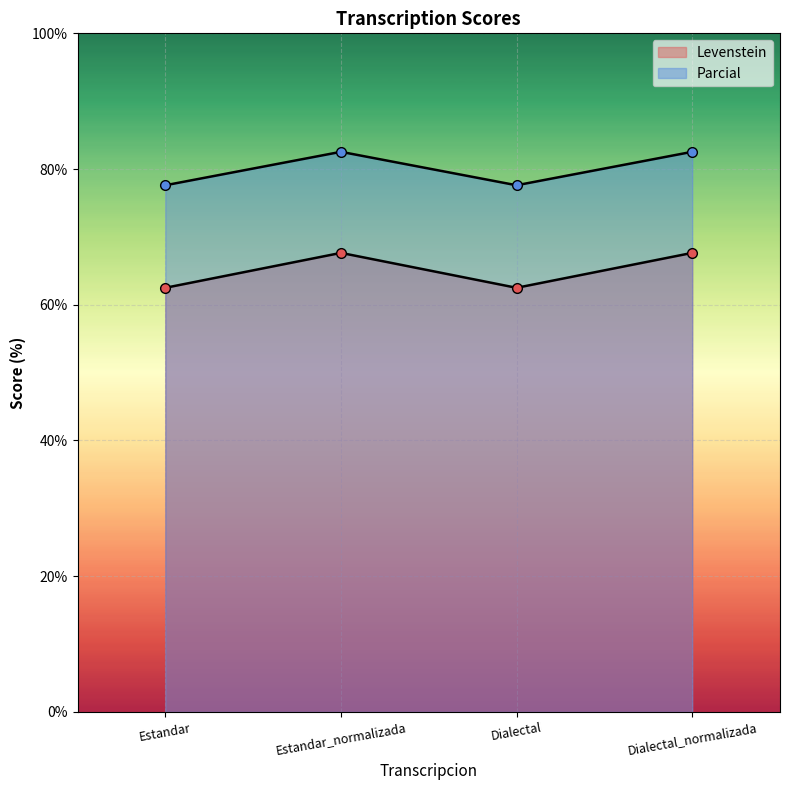

Is it true that Parcial equals 77.6 at Dialectal?

True